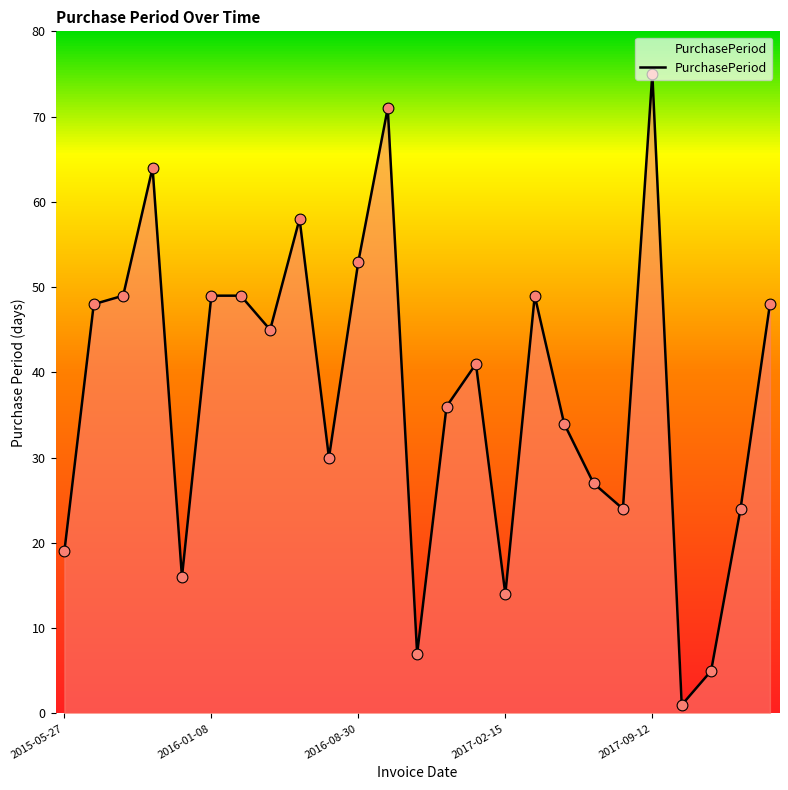

What is the maximum value shown in the chart?

75